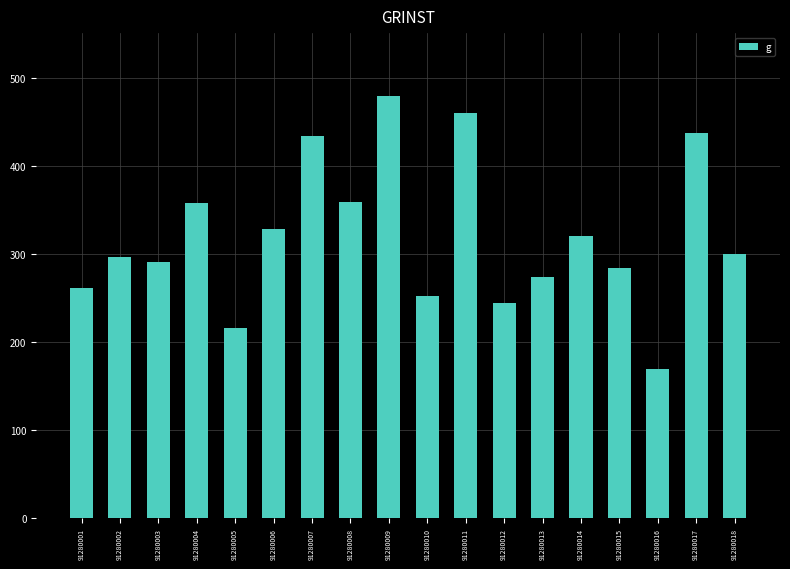

The chart shows a value of 216.6 at 91280005. True or false?

True